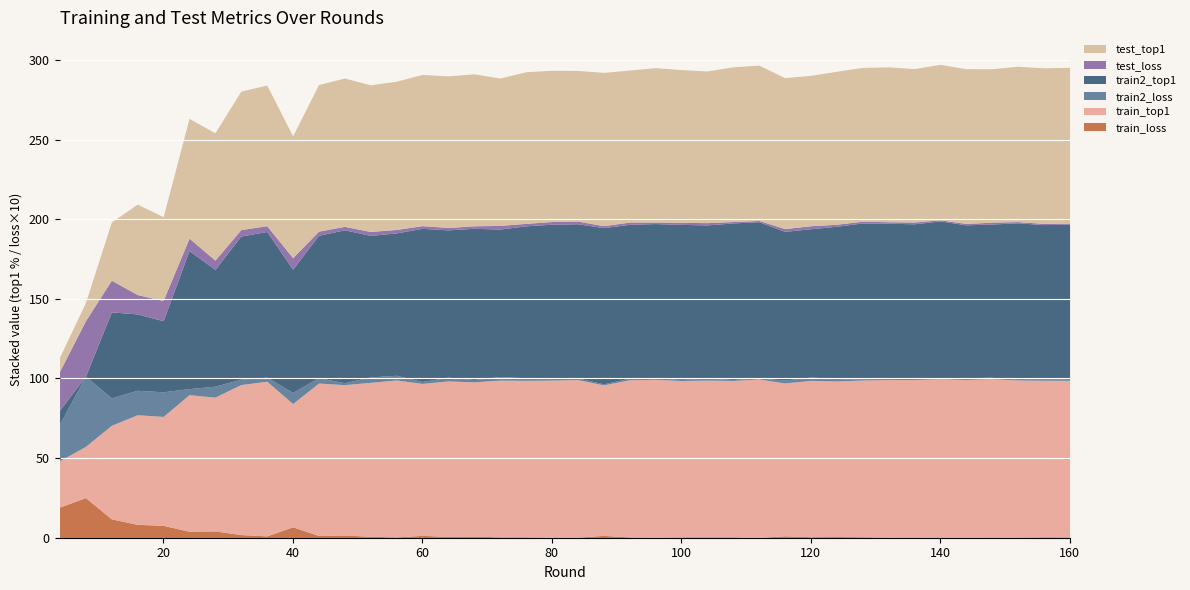

Between 32 and 140, which series saw the biggest shift?

test_top1